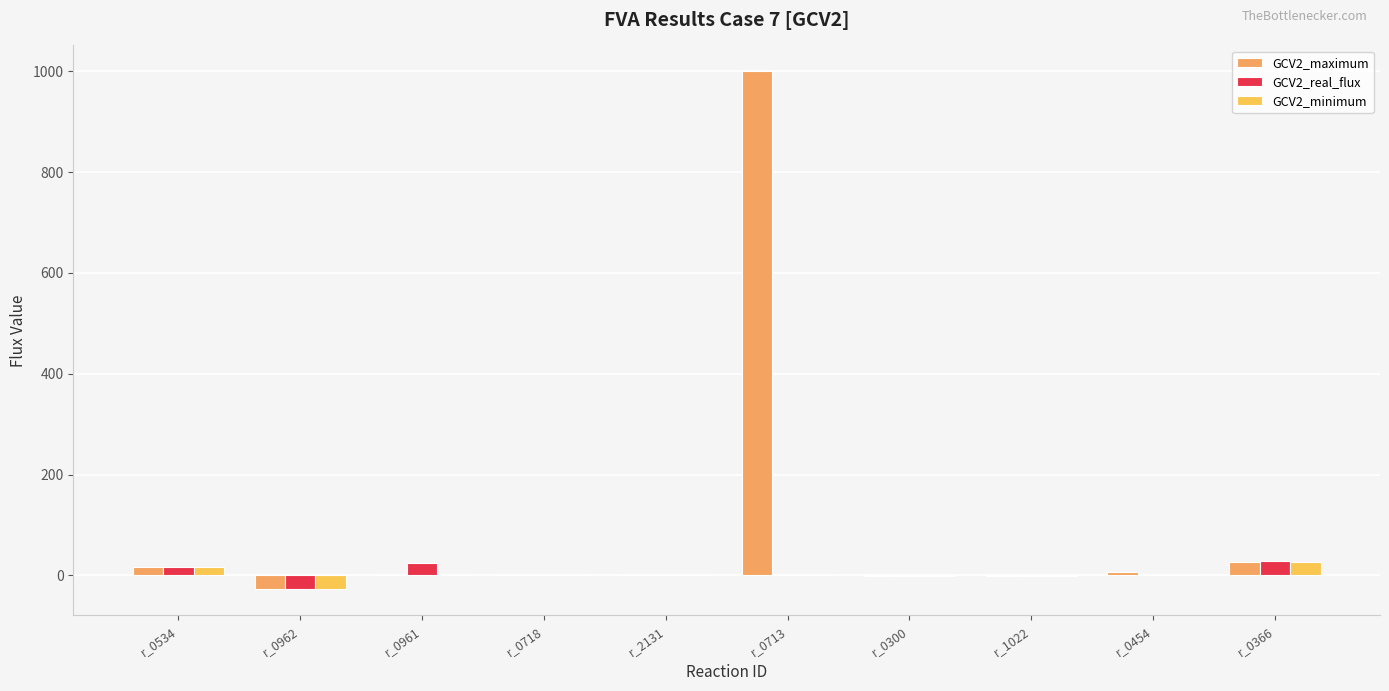

What is the total value across all series at r_1022?

-2.5